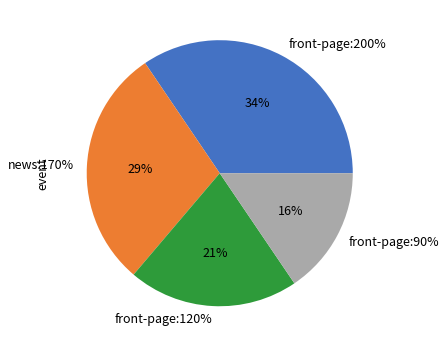

To the nearest percent, what portion does front-page:200% represent?

34%